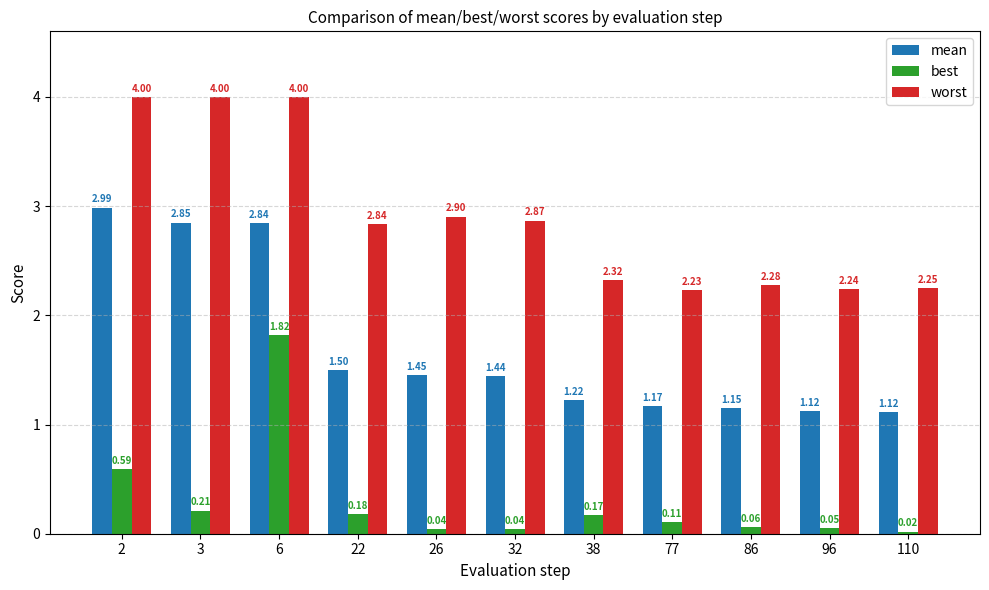

What is the maximum value shown in the chart?

4.0